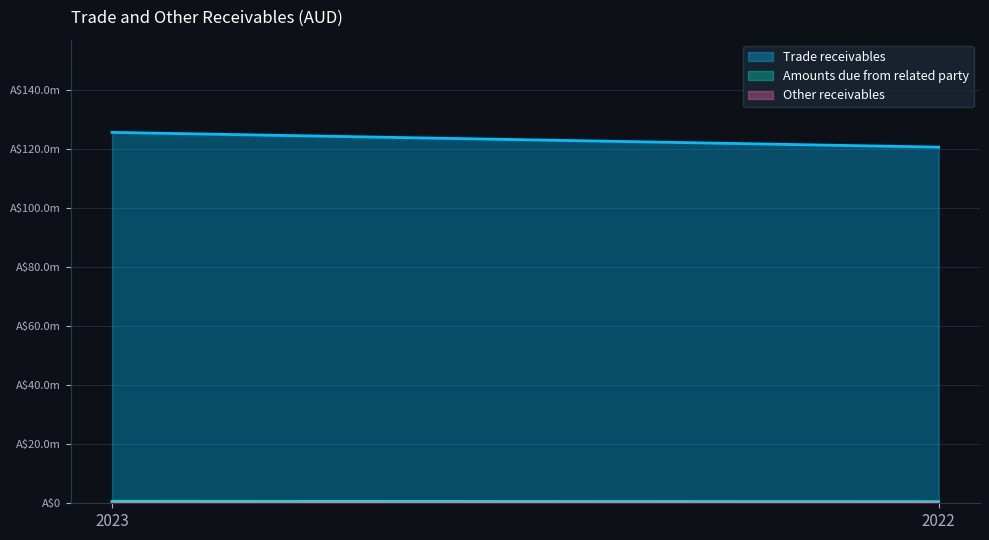

Reading left to right, what are all the values shown in this chart?

Trade receivables: 125686659	120689684
Amounts due from related party: 679869	563747
Other receivables: 32014	35876